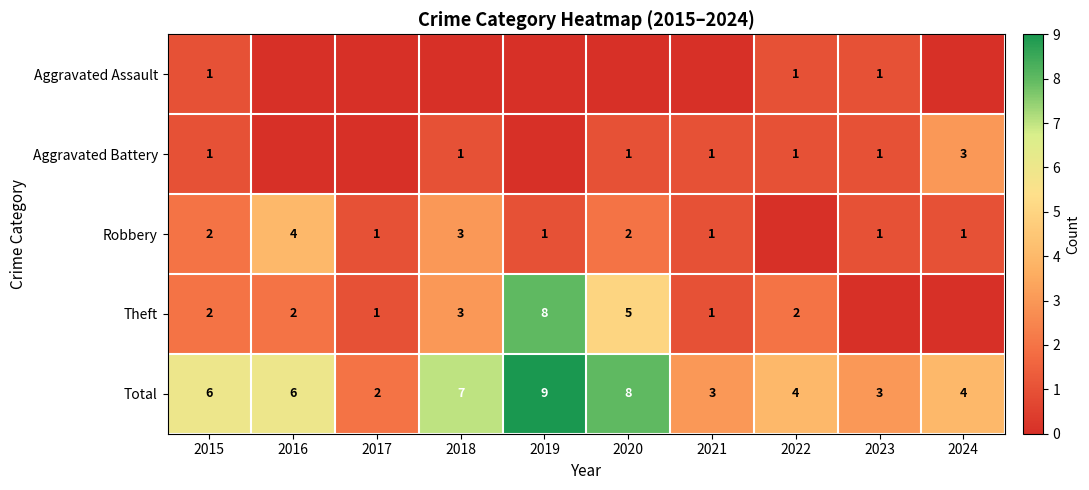

What is the total value across all series at 2018?

14